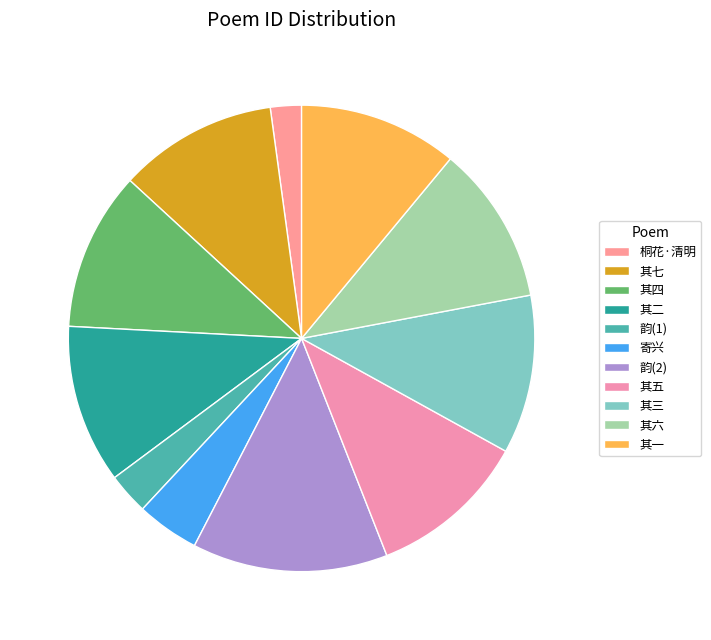

Which slice is the largest?

韵(2)